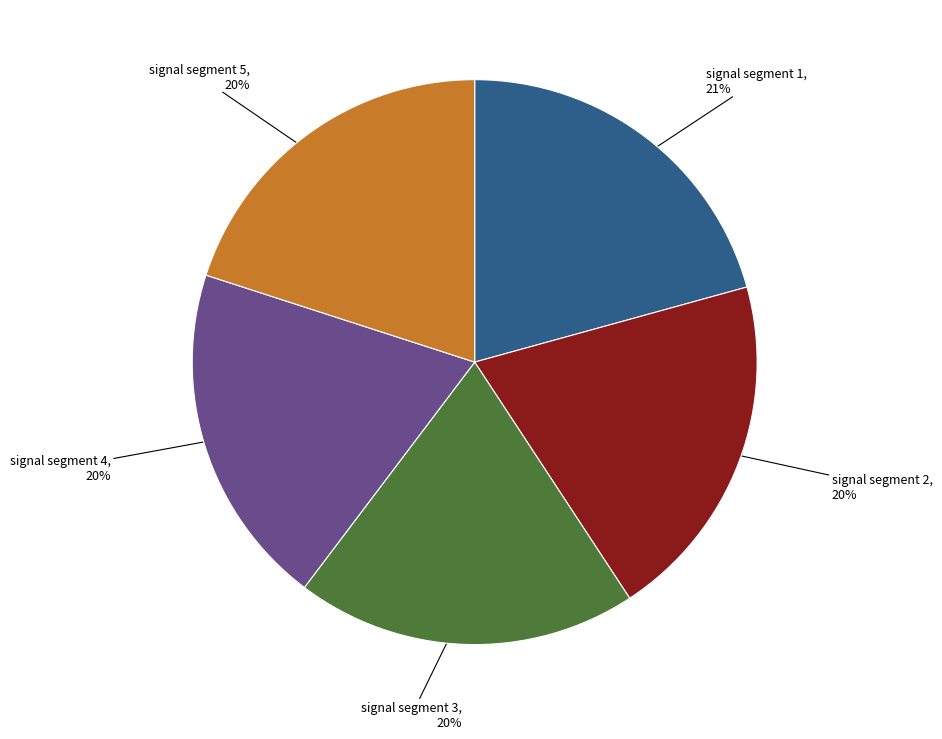

What percentage is the signal segment 3 slice, to the nearest percent?

20%